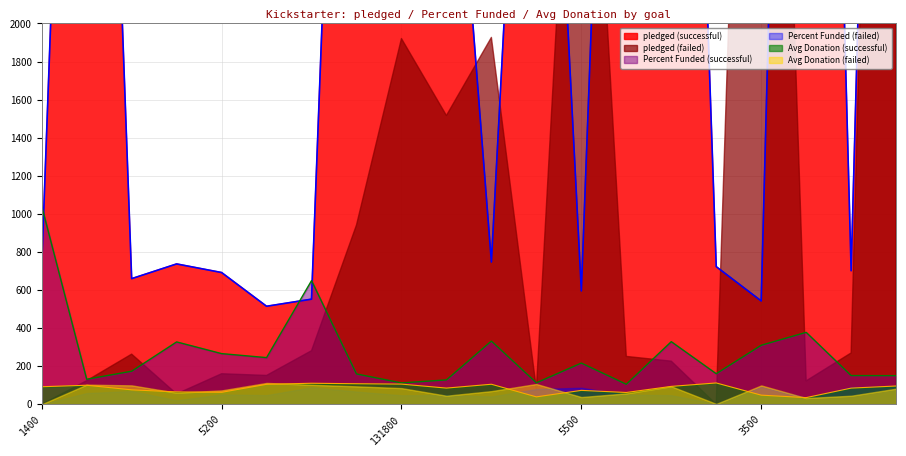

At which label does Average Donation successful reach its minimum?

50200